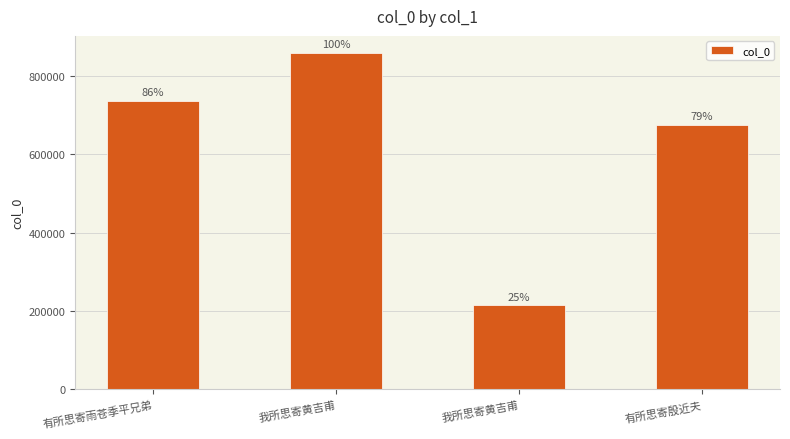

Does the chart contain any negative values?

No